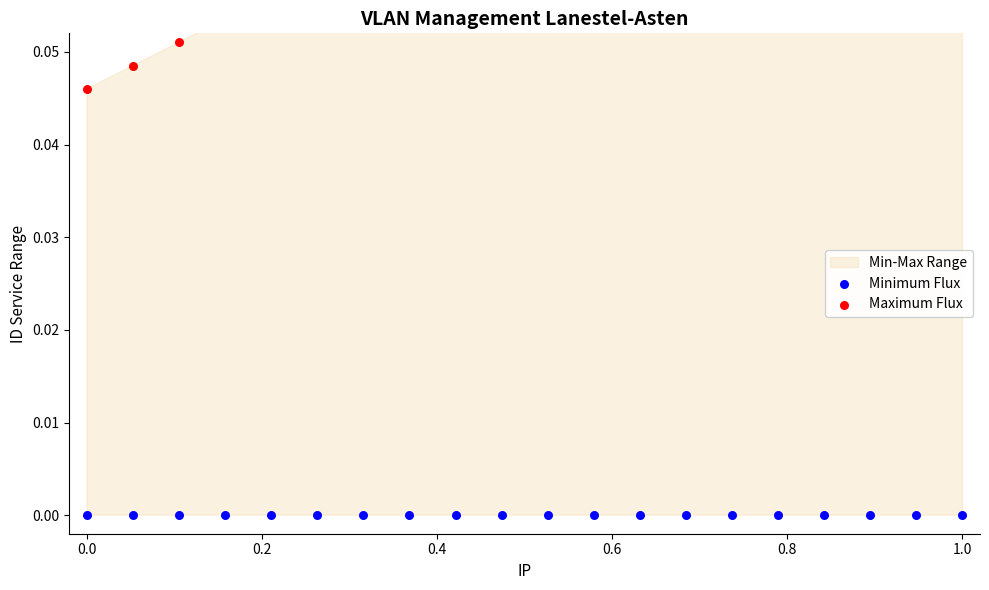

Is the value of Minimum Flux at 0.6 greater than the value of Maximum Flux at 19?

No